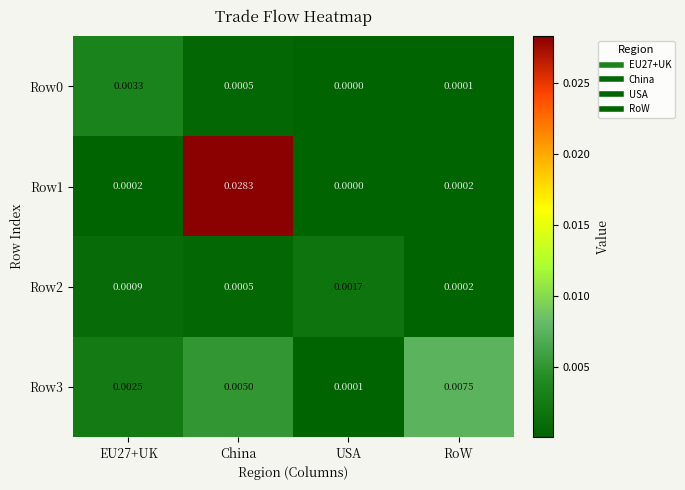

At which category does the chart reach its minimum across all series?

USA